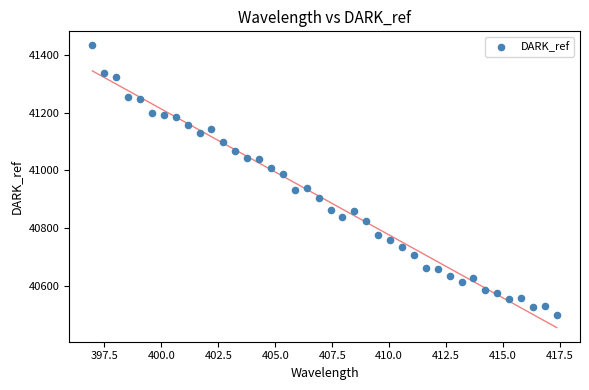

What is the range of Y values (max minus min)?

930.6